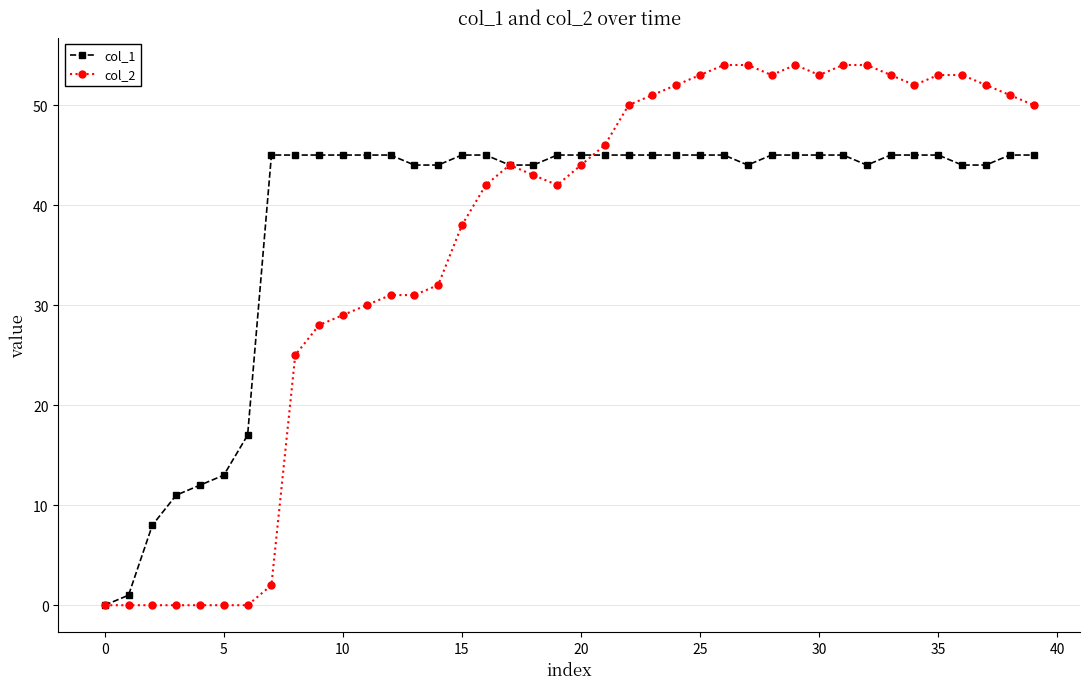

What is the maximum value shown in the chart?

54